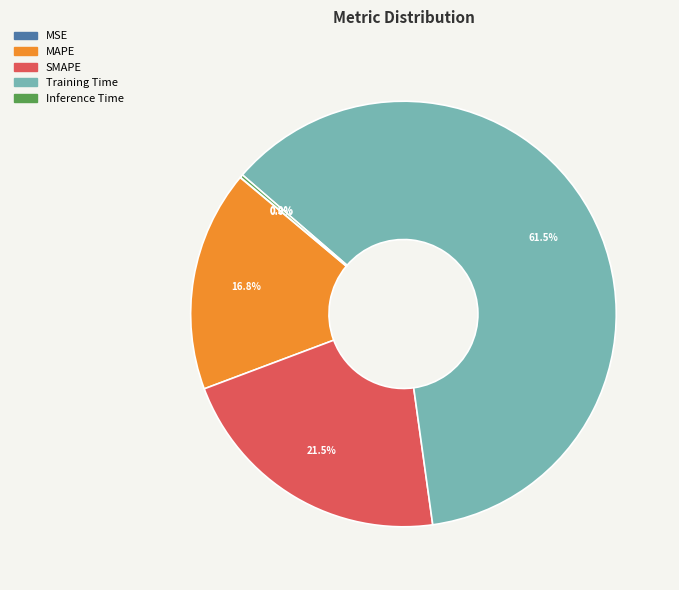

Which slice is the largest?

Training Time